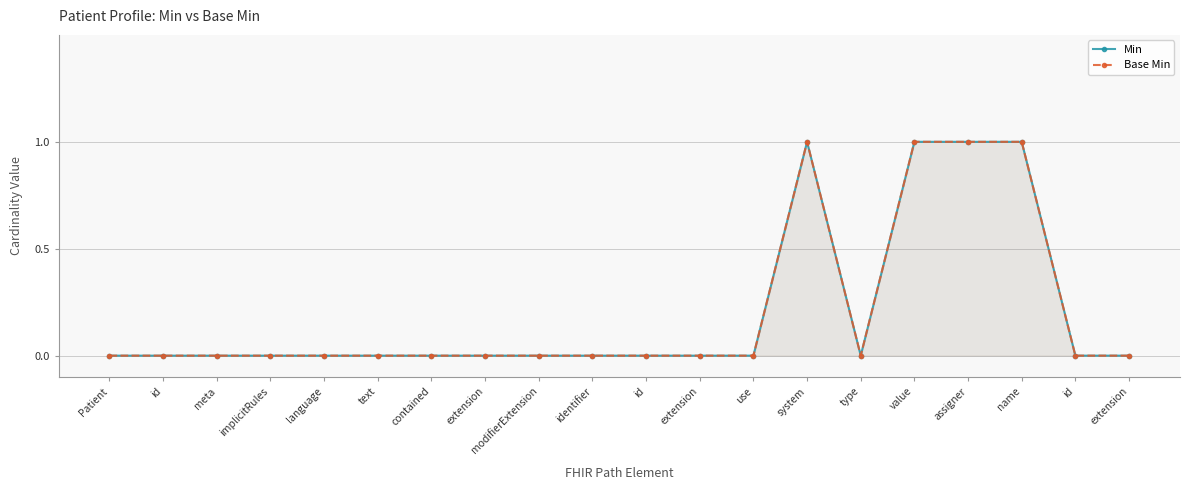

Count the number of data series in this chart.

2